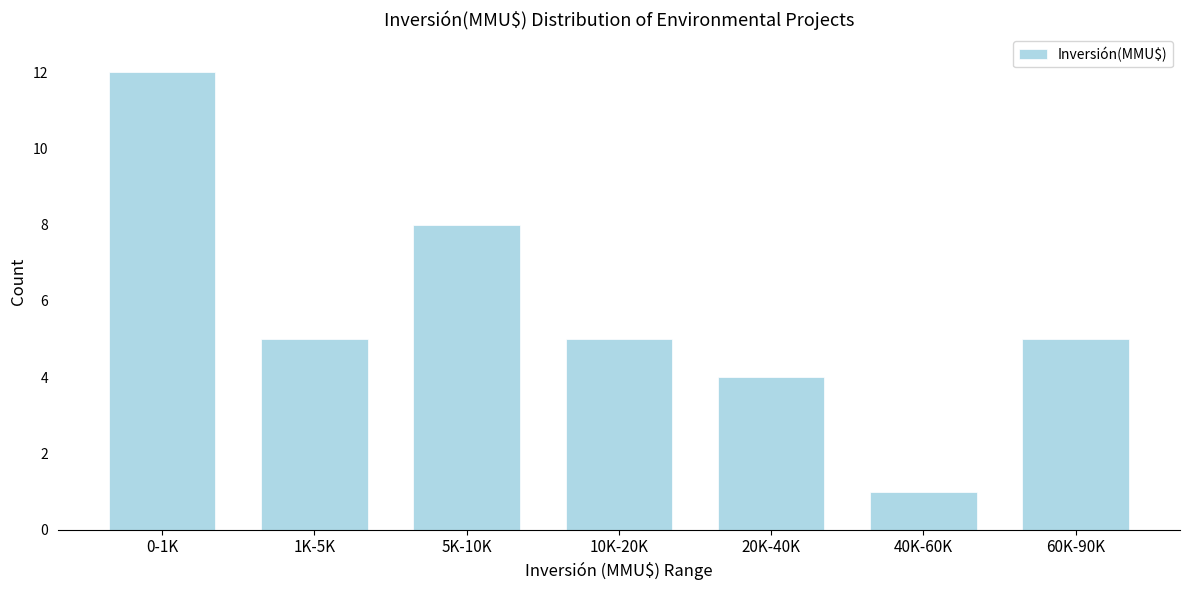

Reading left to right, list all the values displayed in this chart.

12	5	8	5	4	1	5